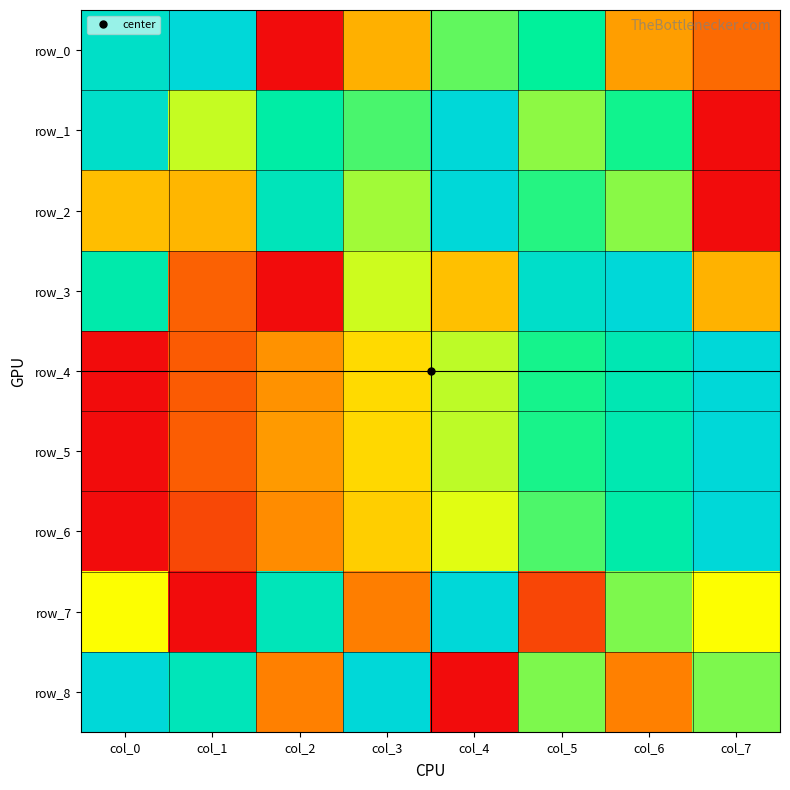

At which label is row_5 closest to 0?

col_0